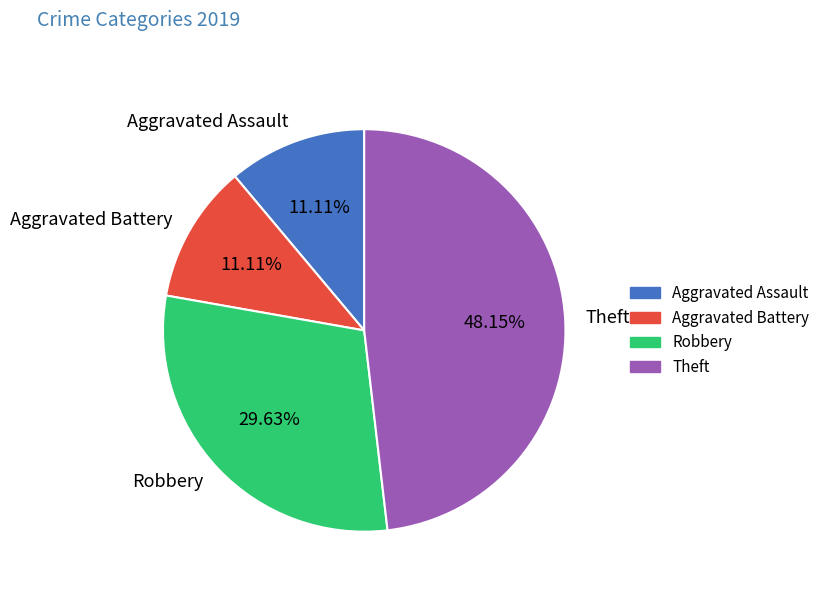

To the nearest percent, what is the difference between the largest and smallest slice percentages?

37%